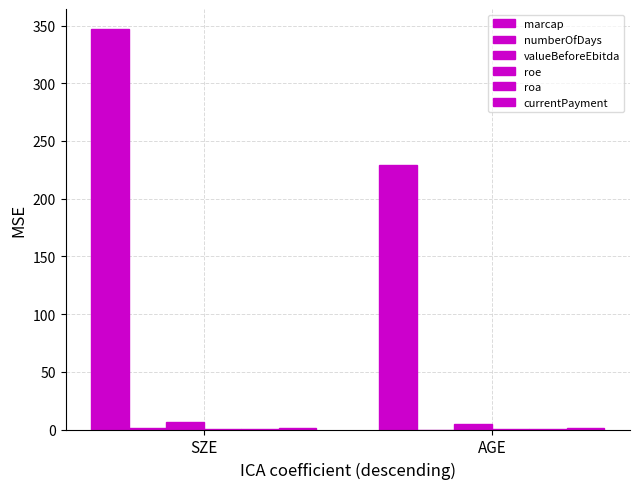

The value of valueBeforeEbitda at SZE is 8.2. True or false?

False